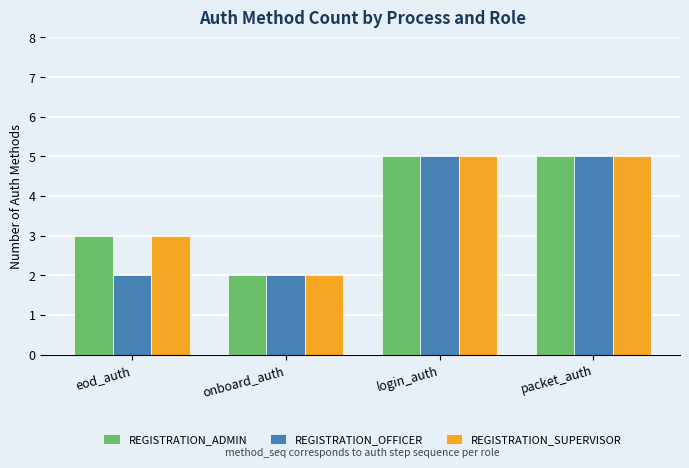

How many groups of bars are there?

4